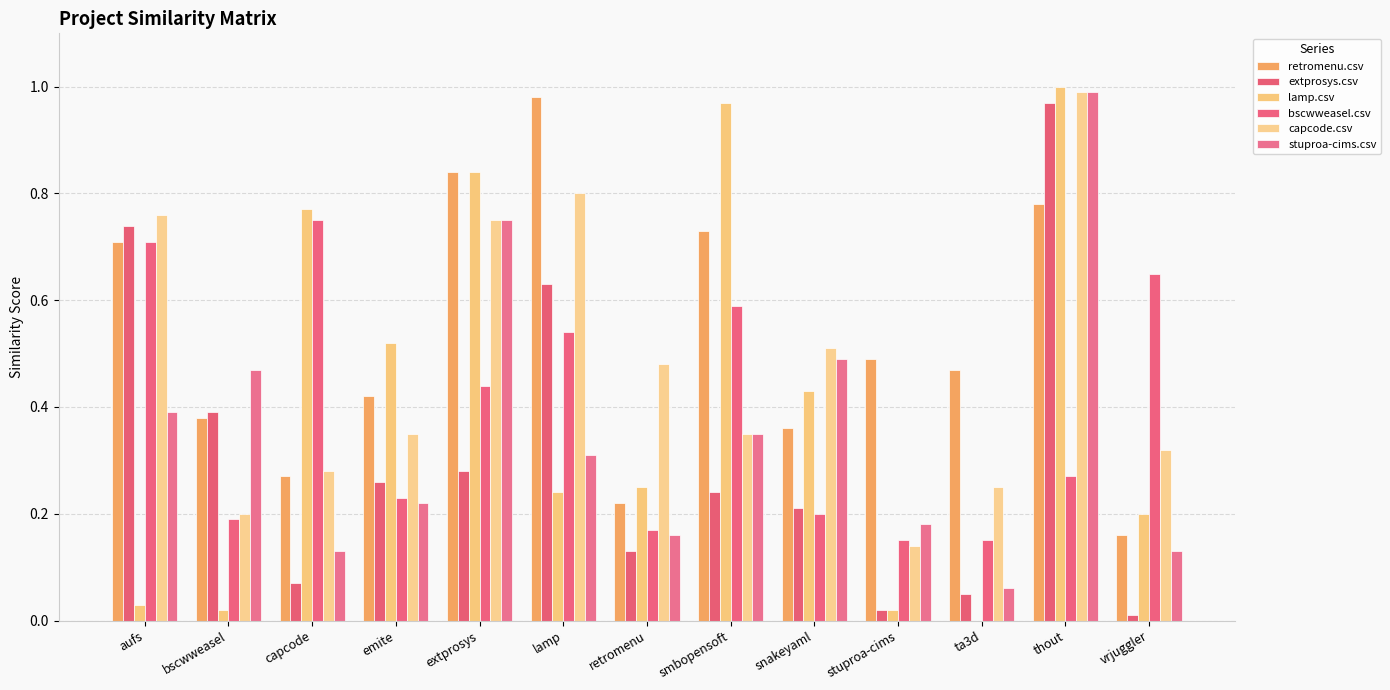

What is the sum of the retromenu.csv values at ta3d and vrjuggler?

0.6